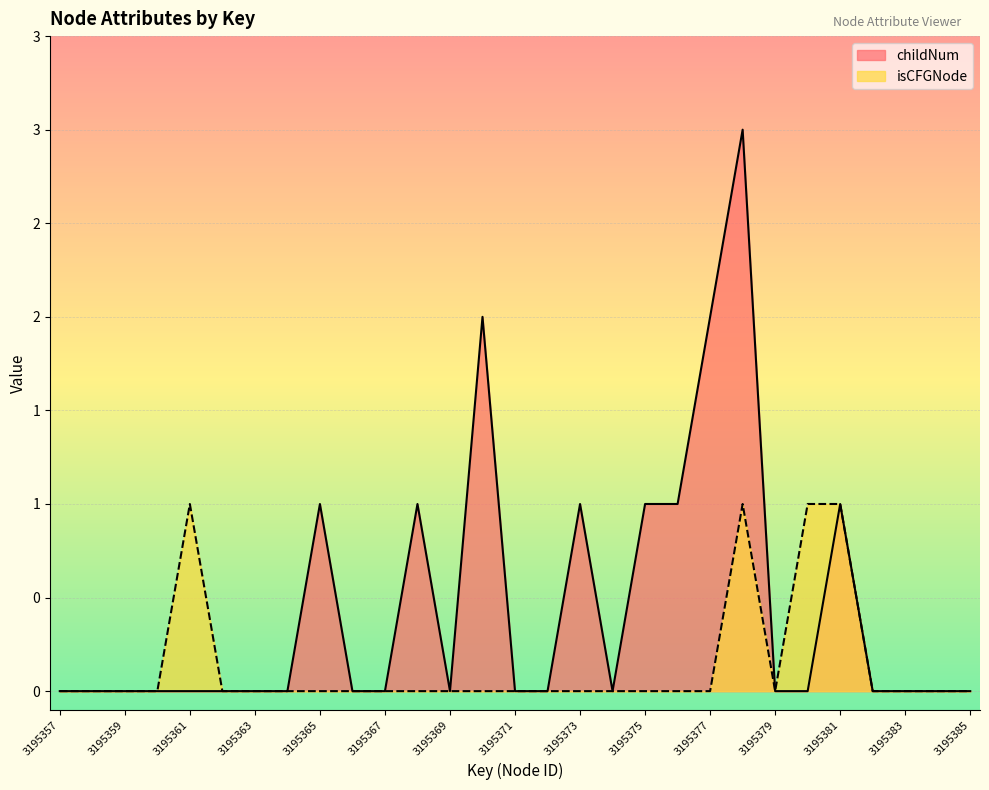

Which series has the largest total across all categories?

childNum